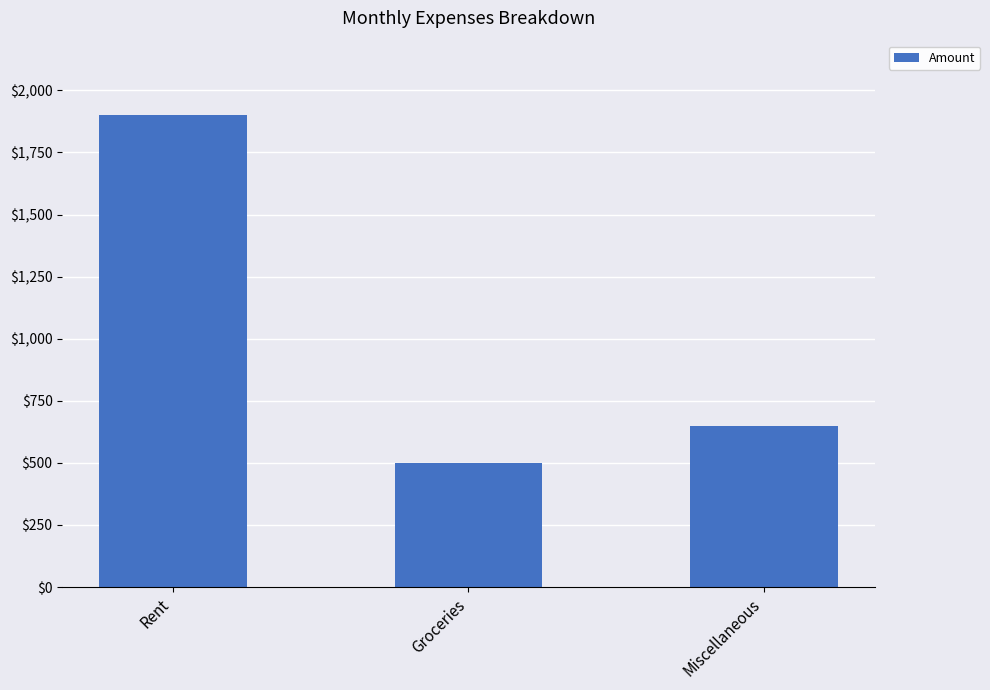

What is the label of the 2nd bar from the left?

Groceries